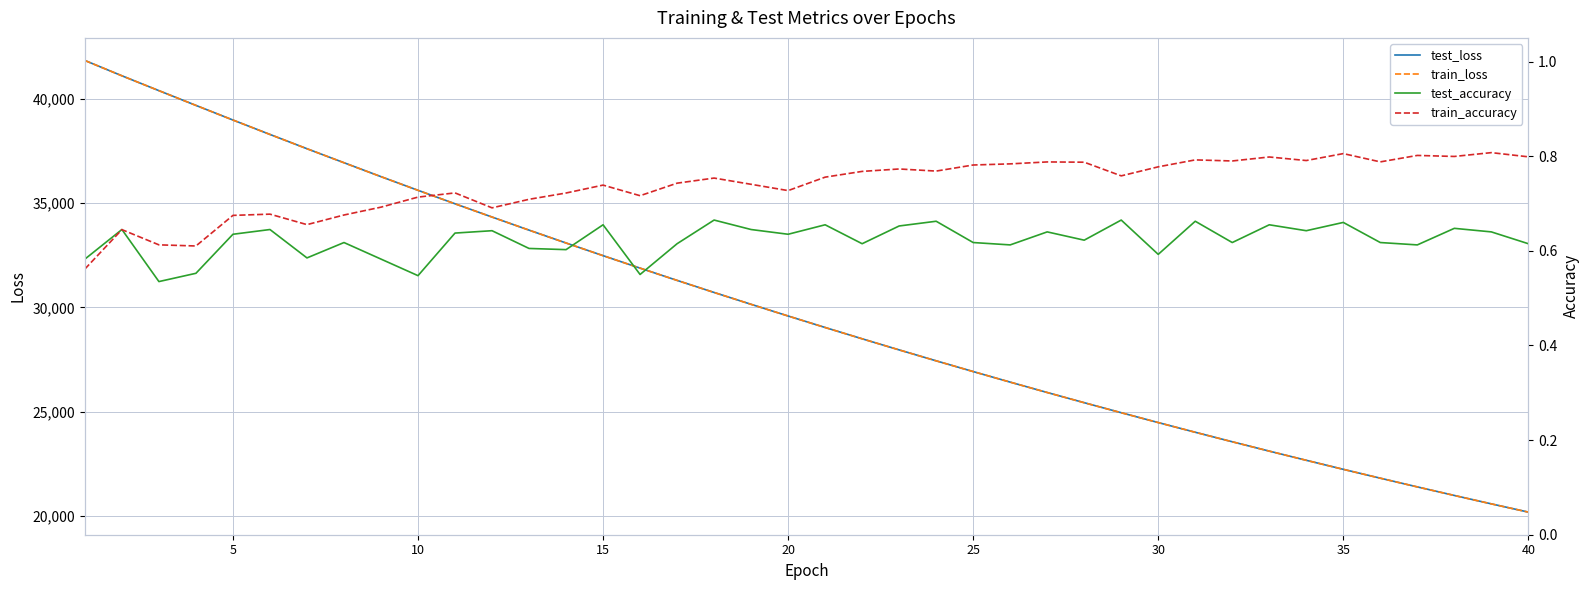

How many train_accuracy values are between 0 and 1?

40